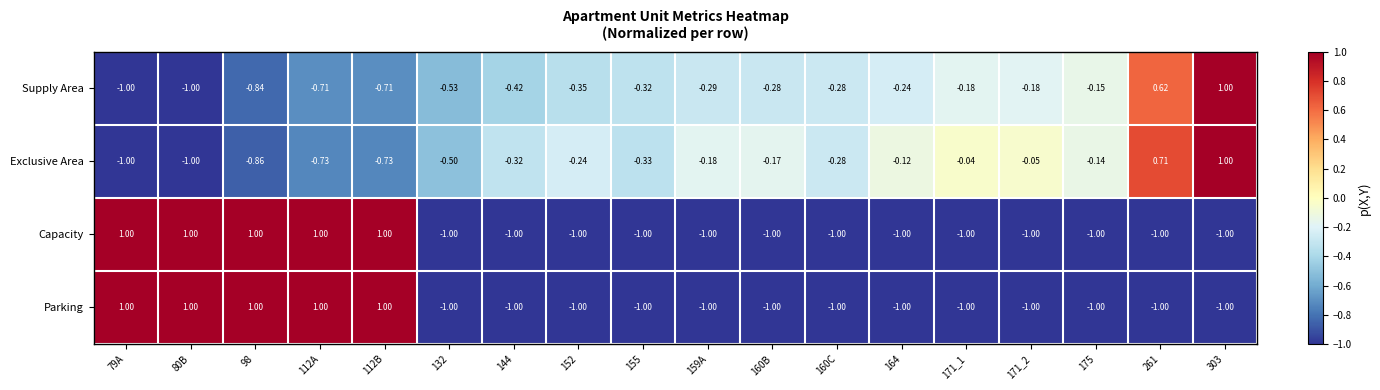

Which series has the largest total across all categories?

Exclusive Area